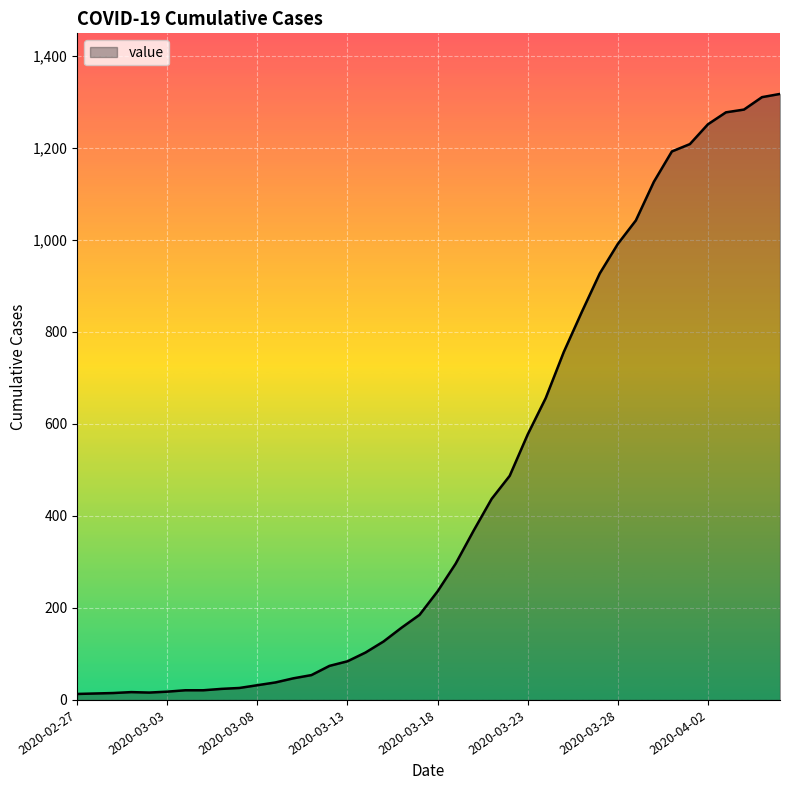

What is the greatest value displayed?

1317